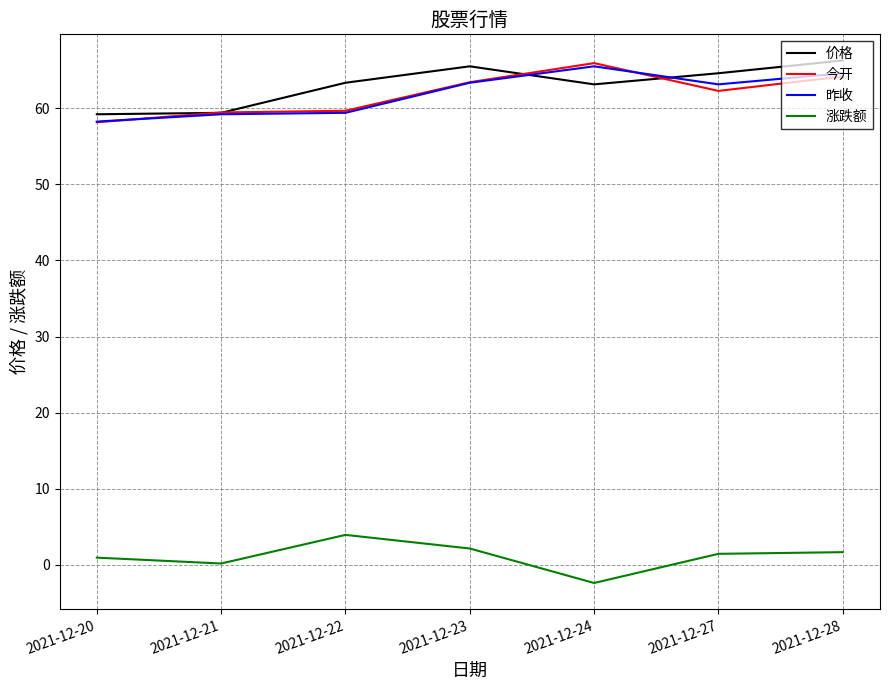

True or false: 昨收 and 涨跌额 intersect in this chart.

False